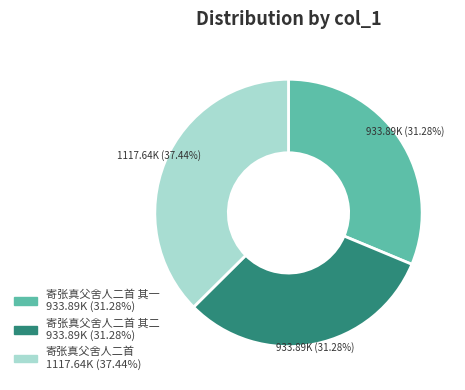

Is there any slice that represents more than half of the pie?

No